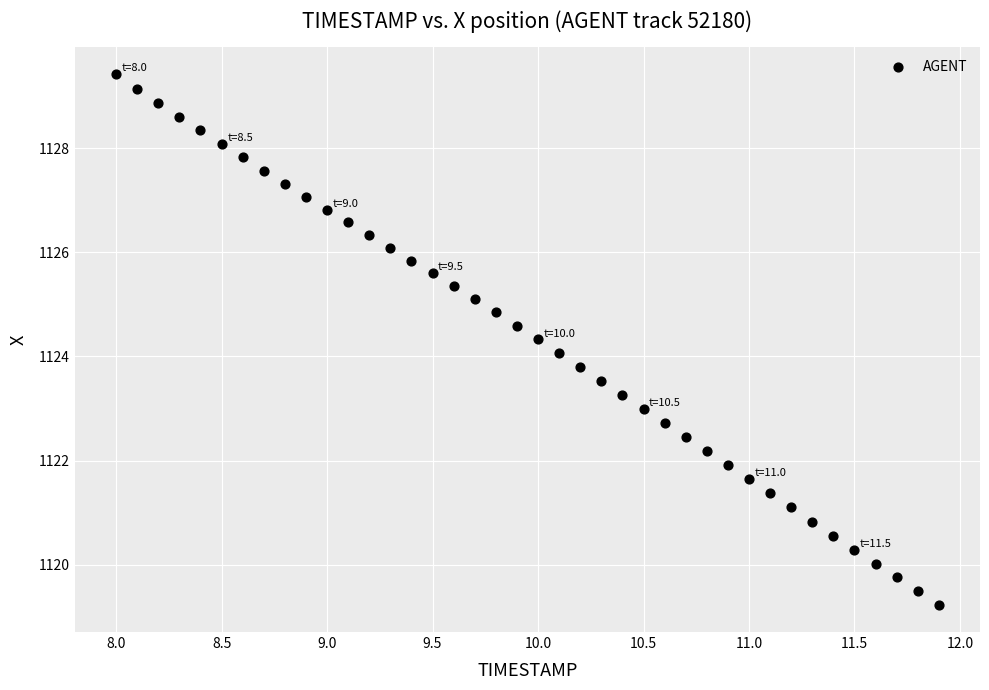

What is the range of X values (max minus min)?

3.9